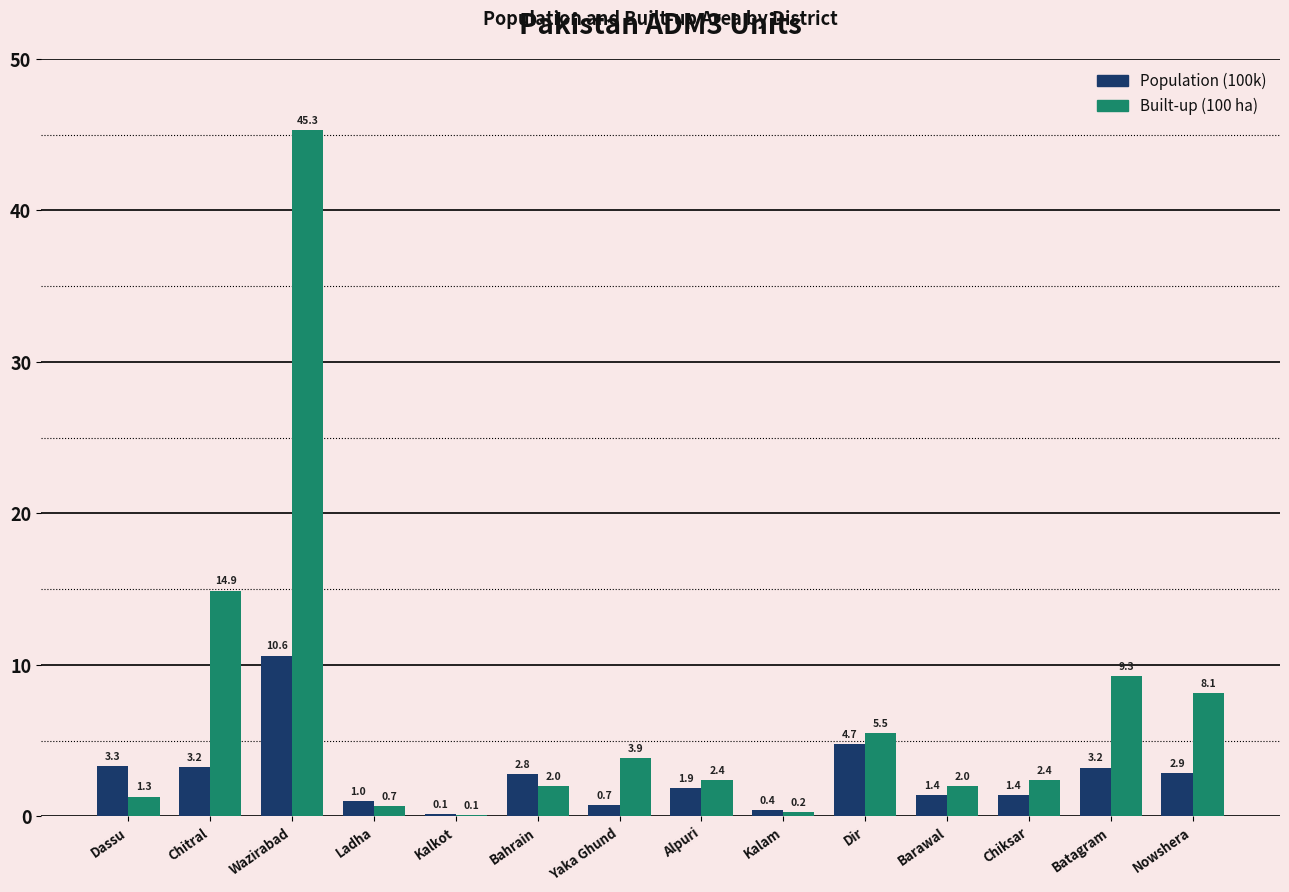

The Built-up (100 ha) series shows 45.3 at Wazirabad. True or false?

True